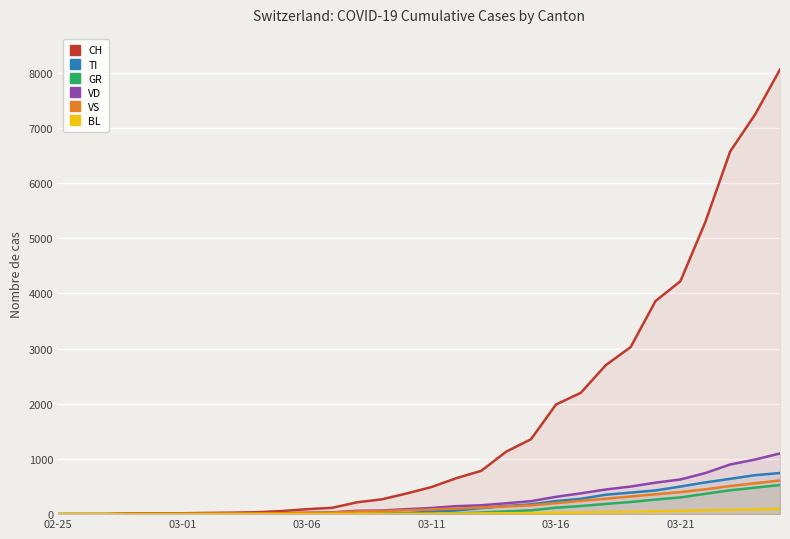

Which series has the largest range (max minus min)?

CH